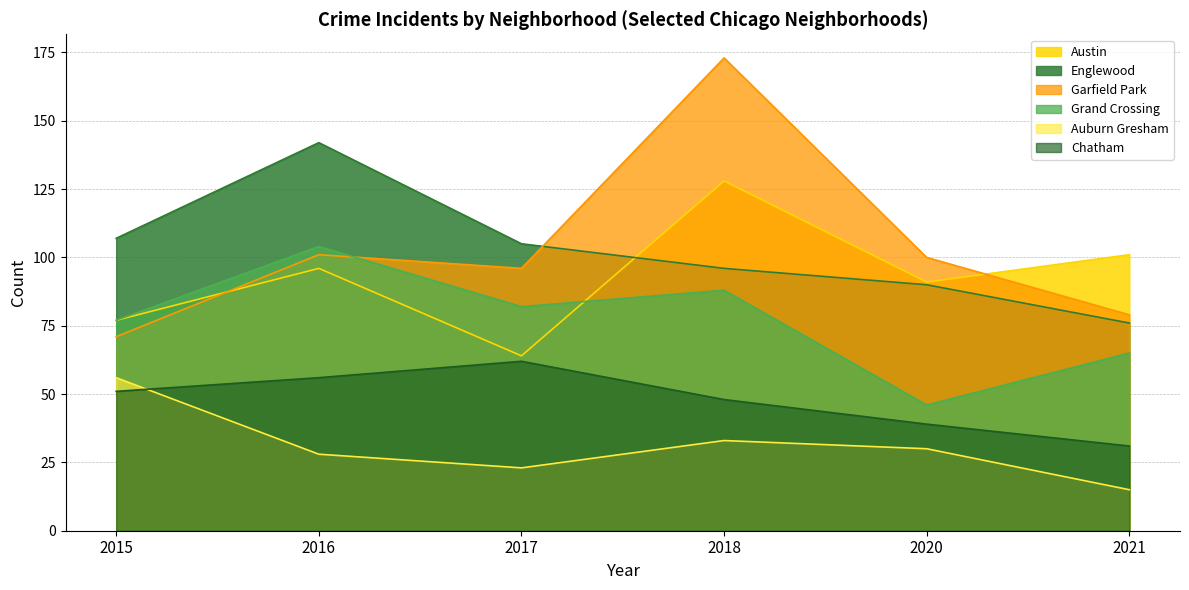

How many lines are shown in the chart?

6